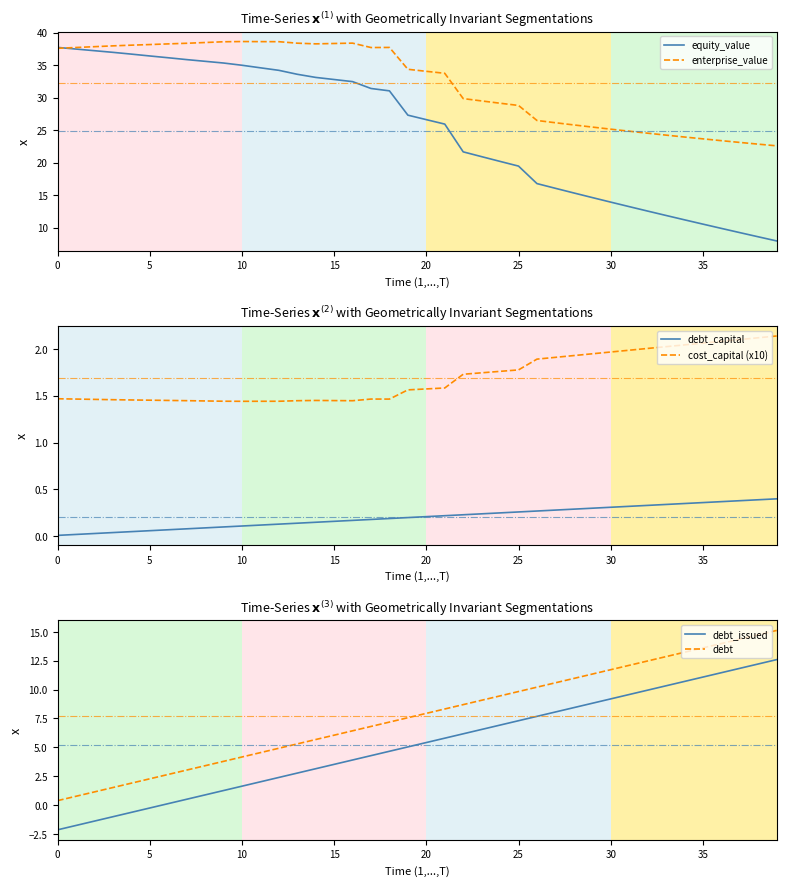

At which category does the chart reach its peak across all series?

10